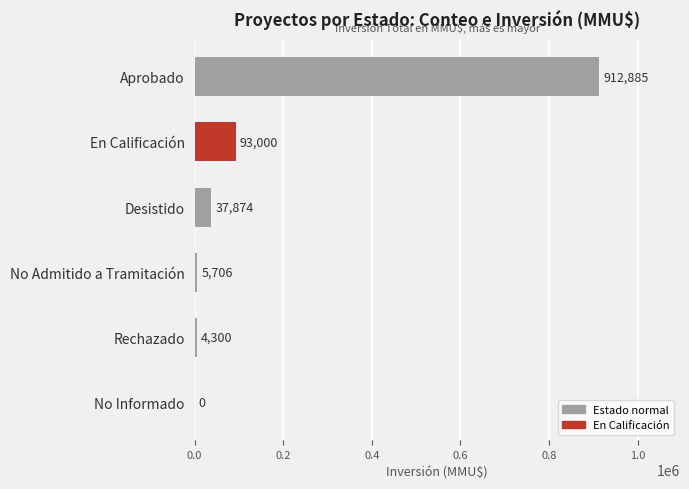

What is the sum of all values?

1053765